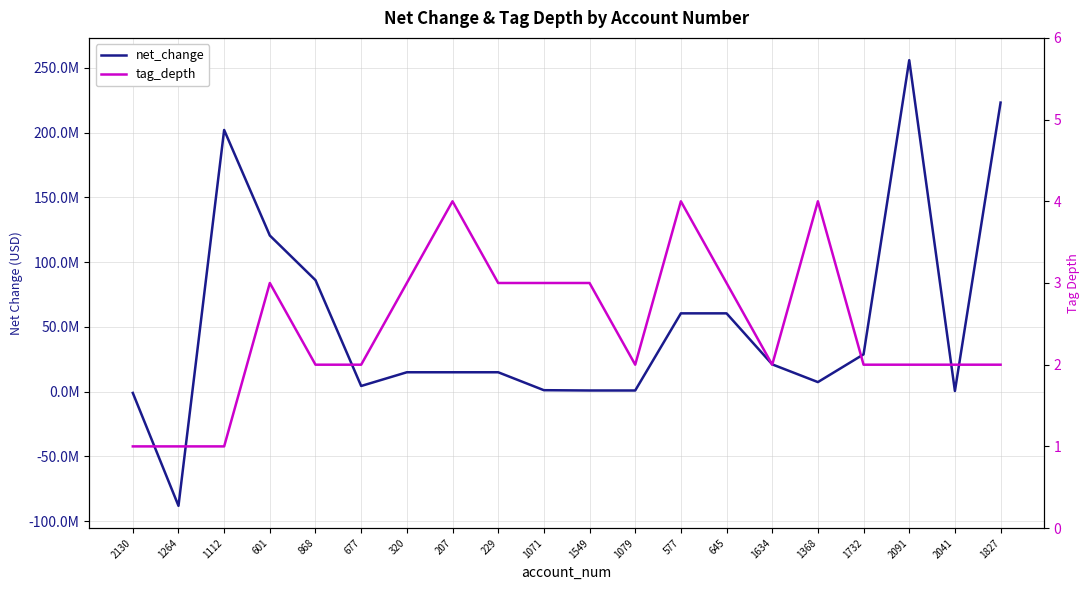

In tag_depth, how many points are higher than both neighbors (excluding endpoints)?

4